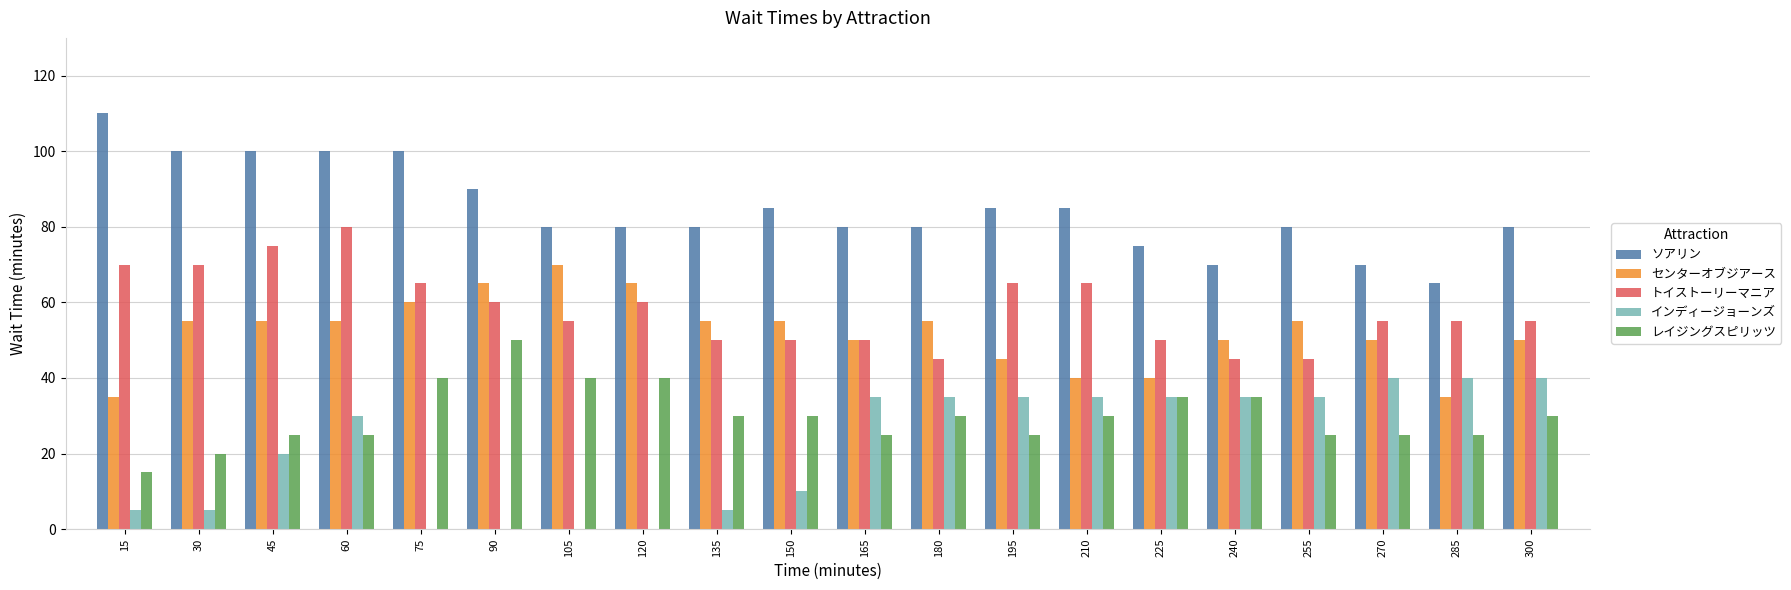

Reading left to right, what are all the values shown in this chart?

ソアリン: 110	100	100	100	100	90	80	80	80	85	80	80	85	85	75	70	80	70	65	80
センターオブジアース: 35	55	55	55	60	65	70	65	55	55	50	55	45	40	40	50	55	50	35	50
トイストーリーマニア: 70	70	75	80	65	60	55	60	50	50	50	45	65	65	50	45	45	55	55	55
インディージョーンズ: 5	5	20	30	0	0	0	0	5	10	35	35	35	35	35	35	35	40	40	40
レイジングスピリッツ: 15	20	25	25	40	50	40	40	30	30	25	30	25	30	35	35	25	25	25	30